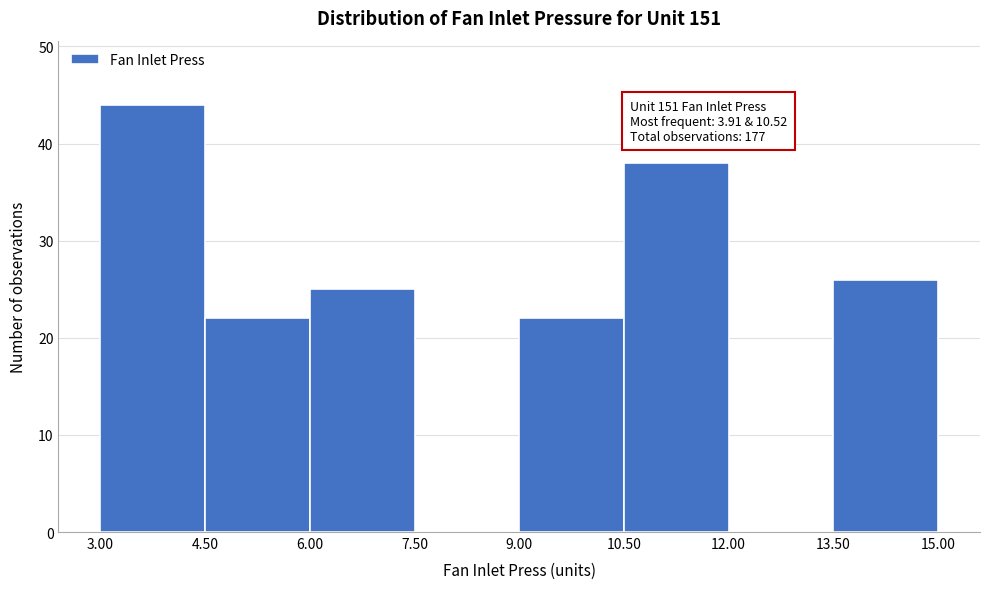

Which range on the x-axis has the tallest bar?

3.00 to 4.50